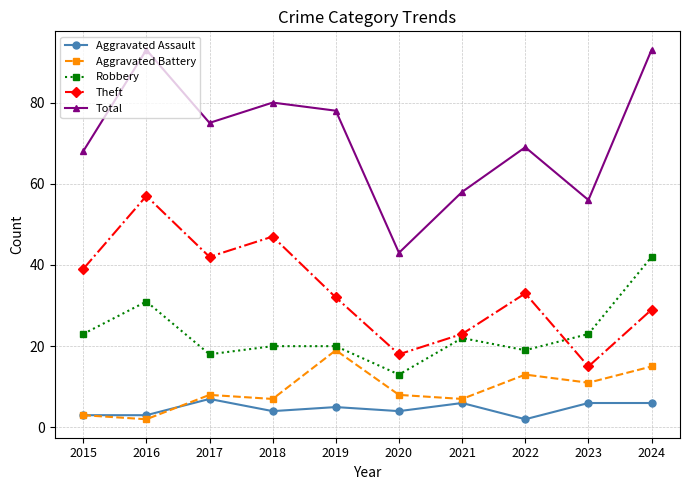

At which label does Robbery reach its peak?

2024